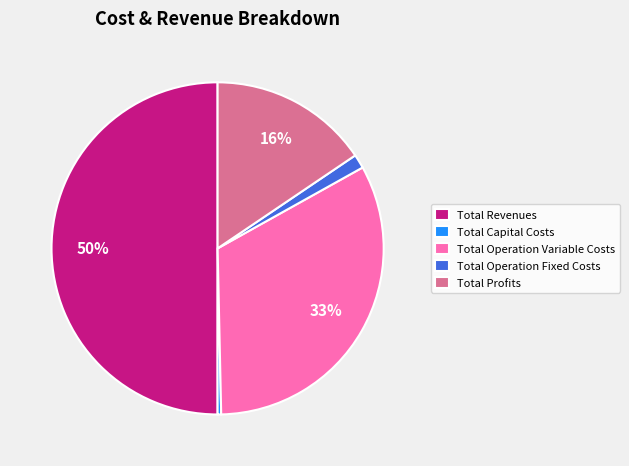

To the nearest percent, what is the average slice percentage?

20%